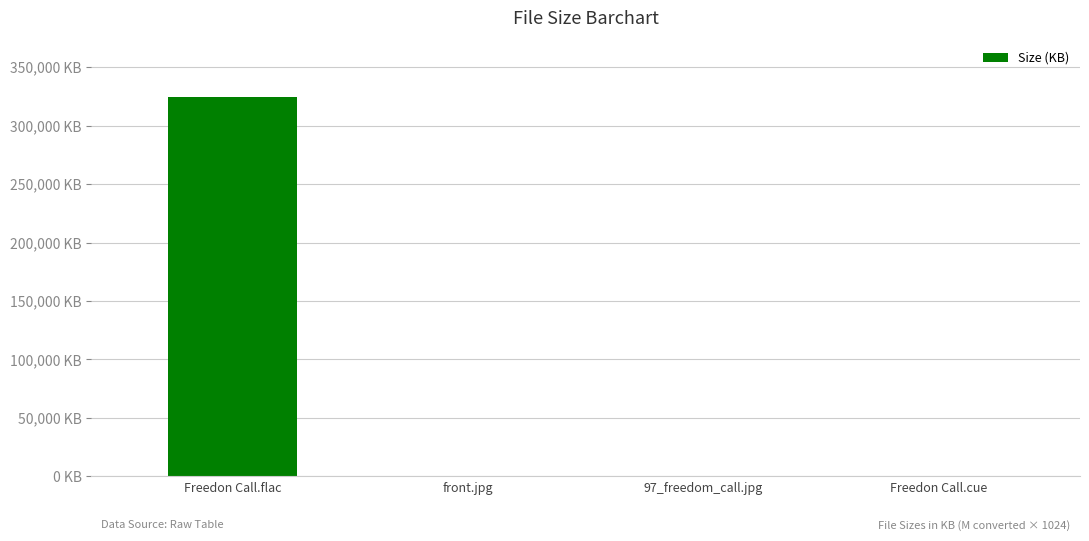

Are the bars horizontal?

No